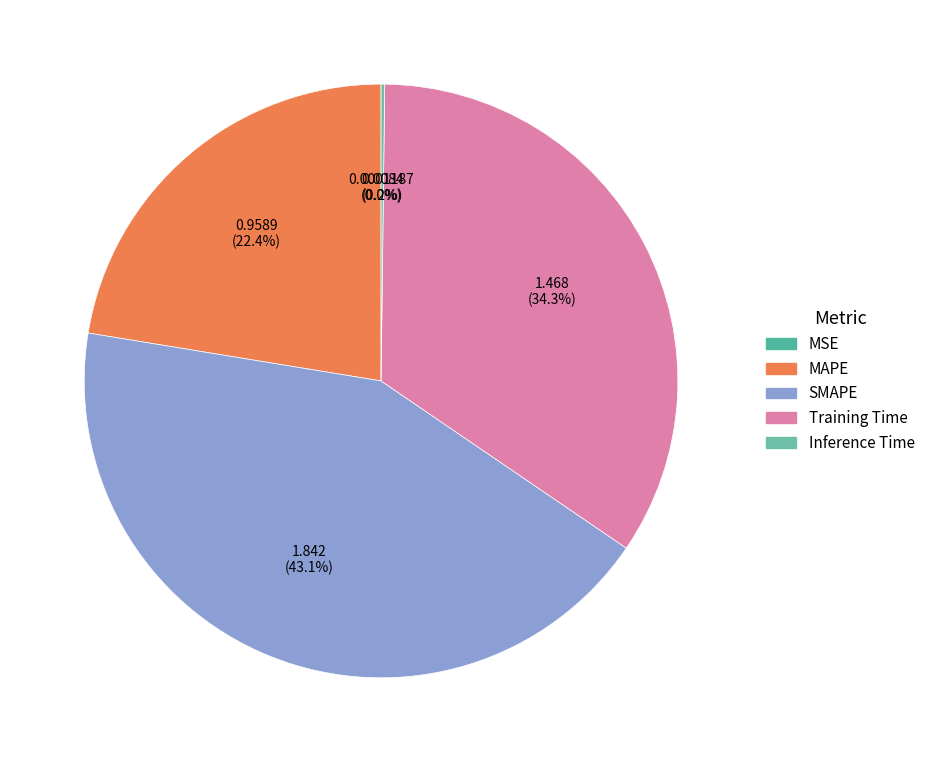

How many slices are in this pie chart?

5